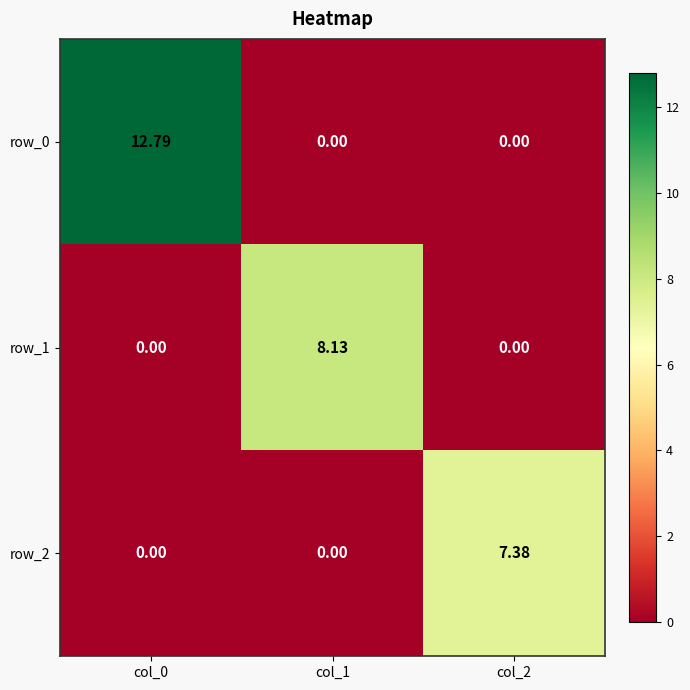

Reading left to right, extract all data points from this chart.

row_0: 12.8	0.0	0.0
row_1: 0.0	8.1	0.0
row_2: 0.0	0.0	7.4